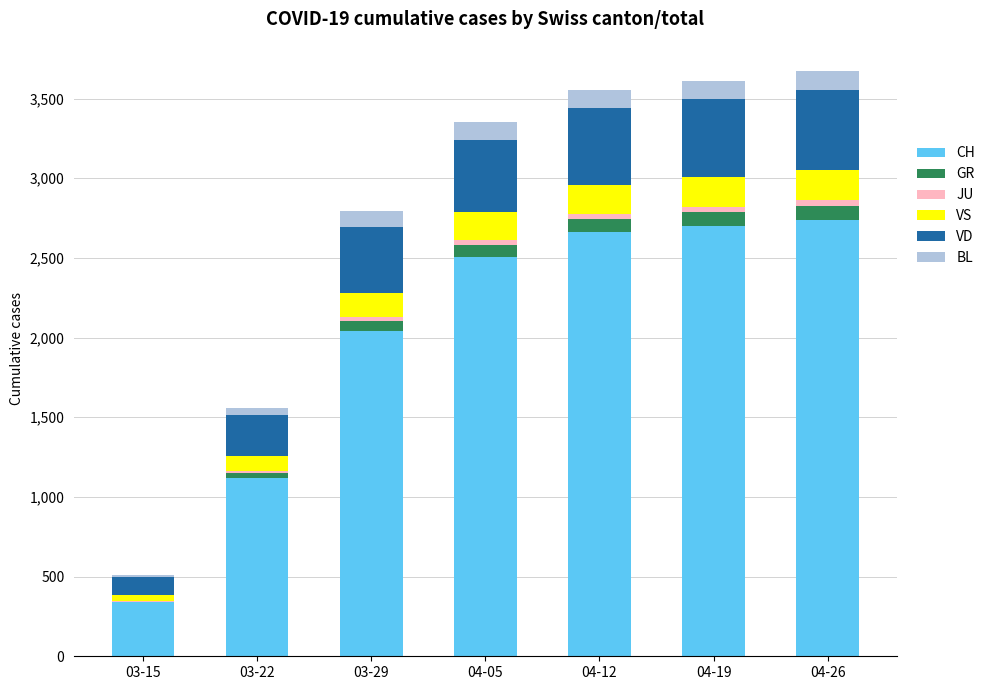

Are the bars horizontal?

No